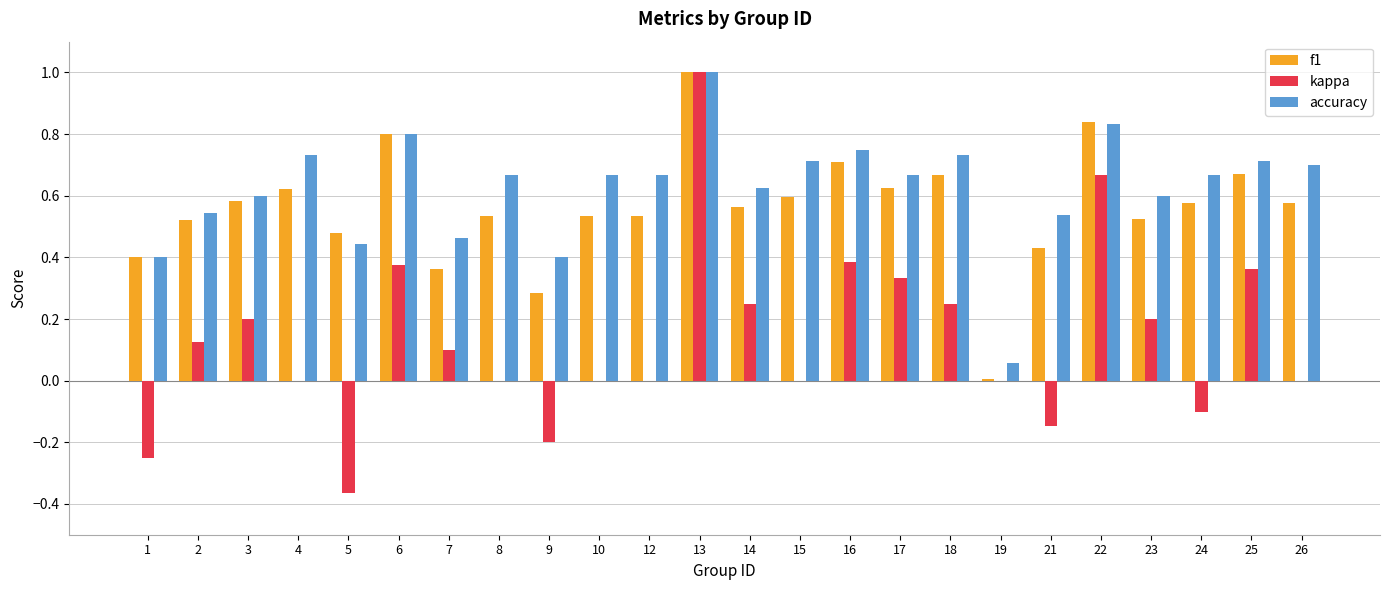

Are the bars grouped side by side (vs. stacked)?

Yes